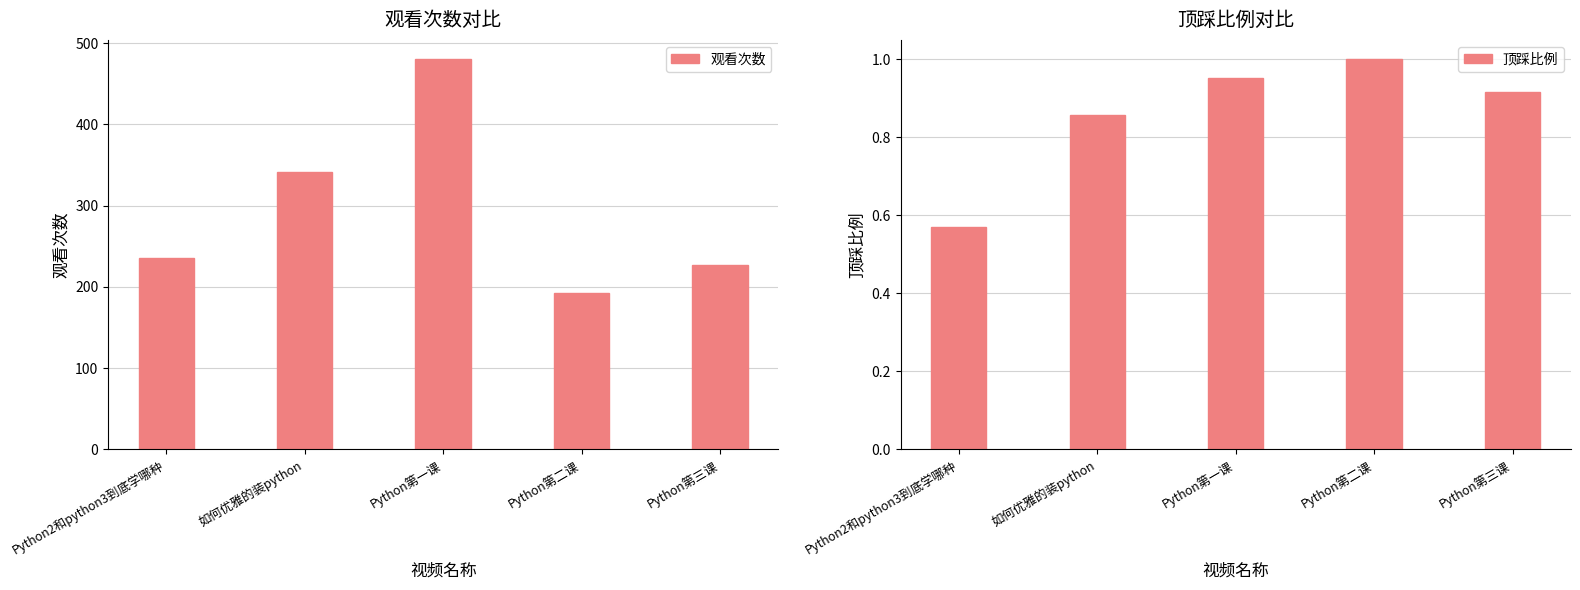

List the series in order of their peak value, lowest first.

顶踩比例, 观看次数